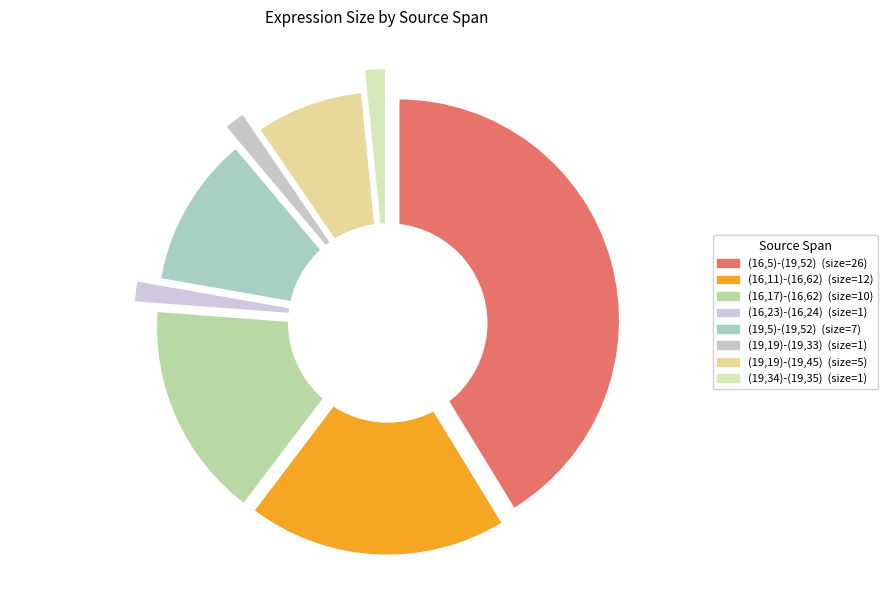

To the nearest percent, what percentage of the pie is (19,19)-(19,45)?

8%